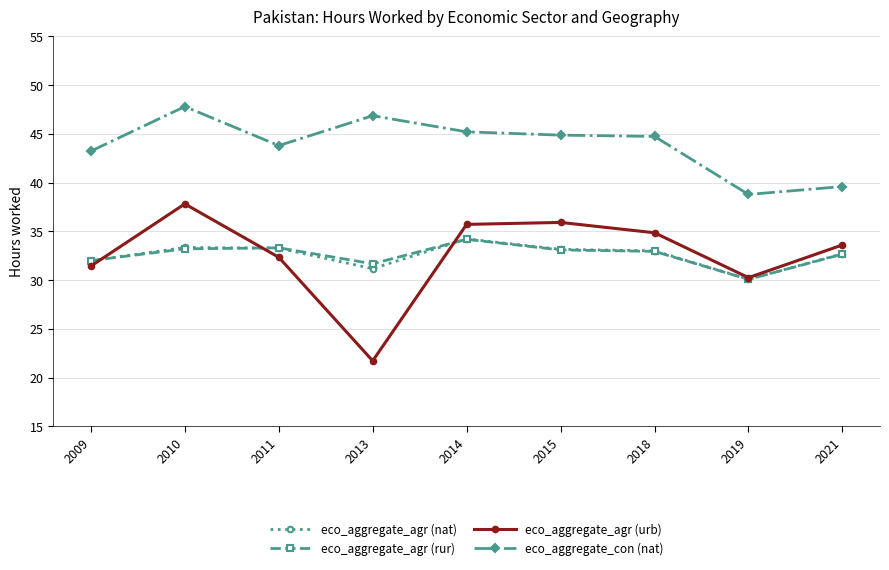

What is the maximum value shown in the chart?

47.8